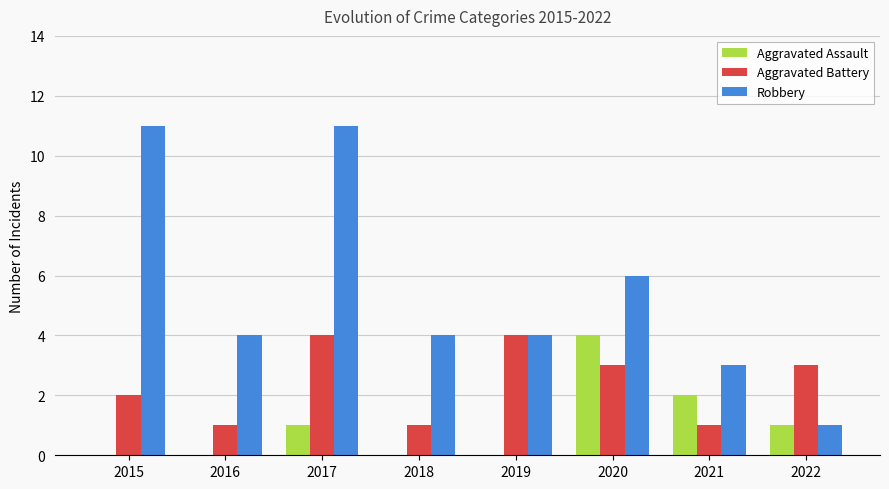

Which series has the largest total across all categories?

Robbery